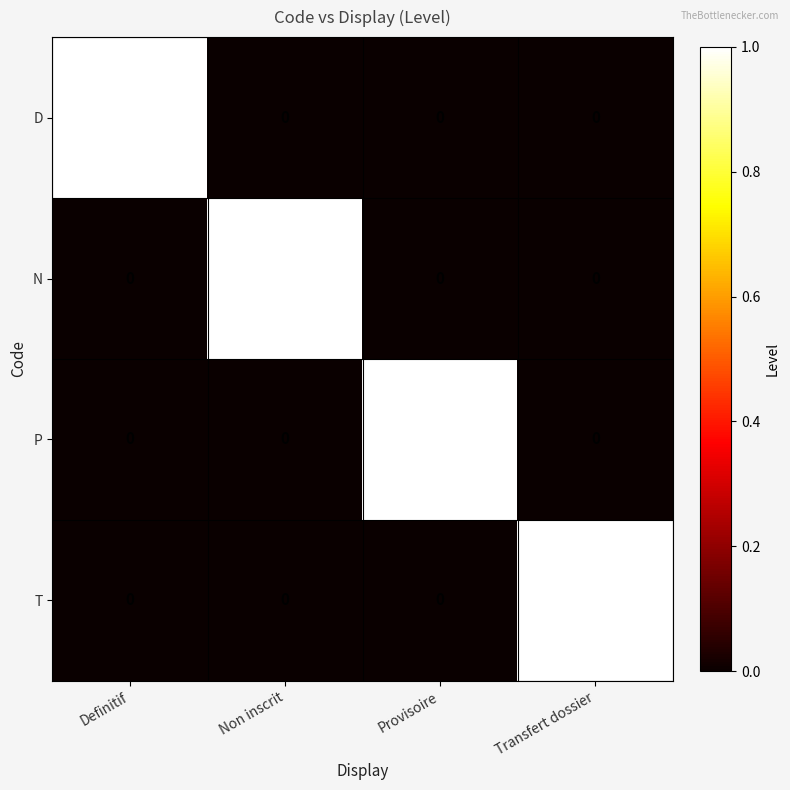

How many distinct data groups are displayed?

4